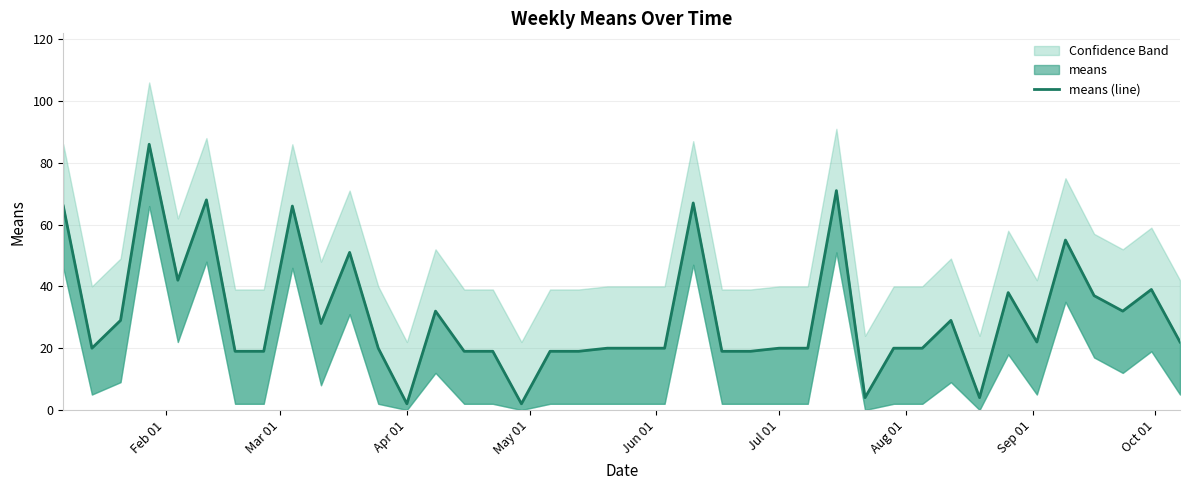

Reading right to left, extract all data points from this chart.

22	39	32	37	55	22	38	4	29	20	20	4	71	20	20	19	19	67	20	20	20	19	19	2	19	19	32	2	20	51	28	66	19	19	68	42	86	29	20	66